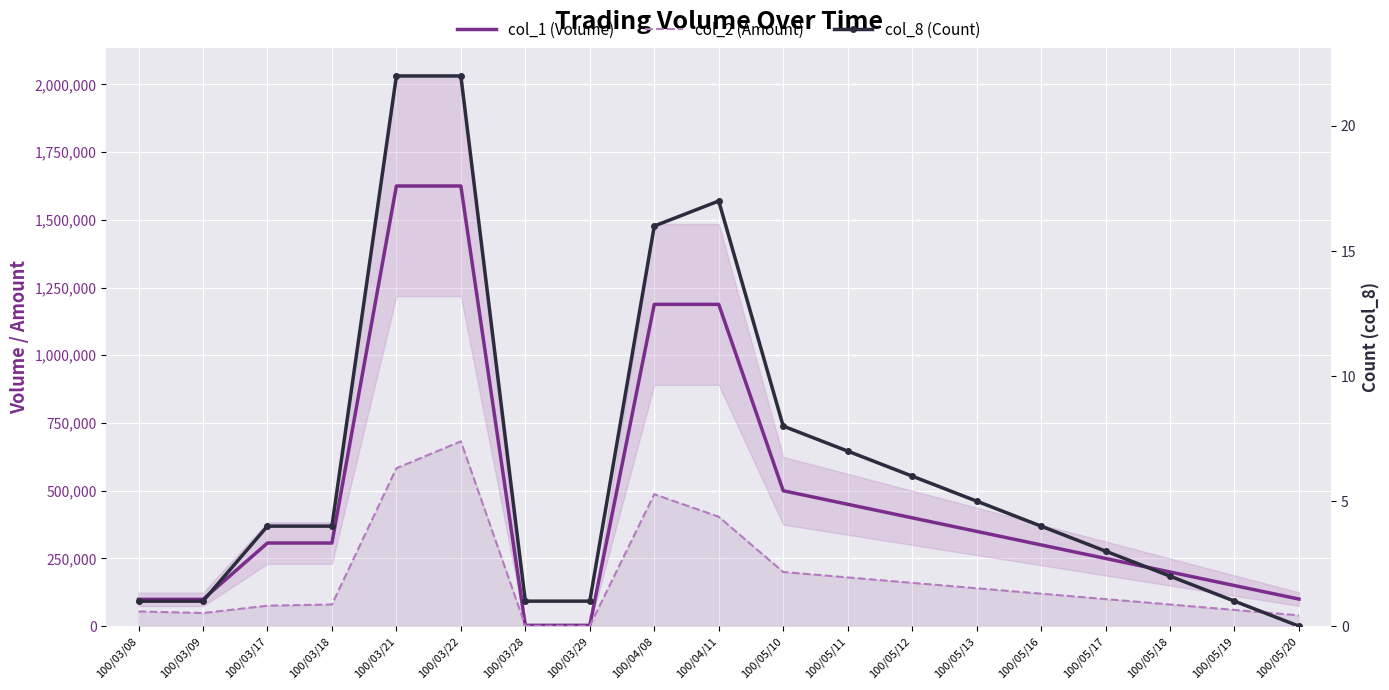

What is the spread (max minus min) of values at 100/03/18?

306996